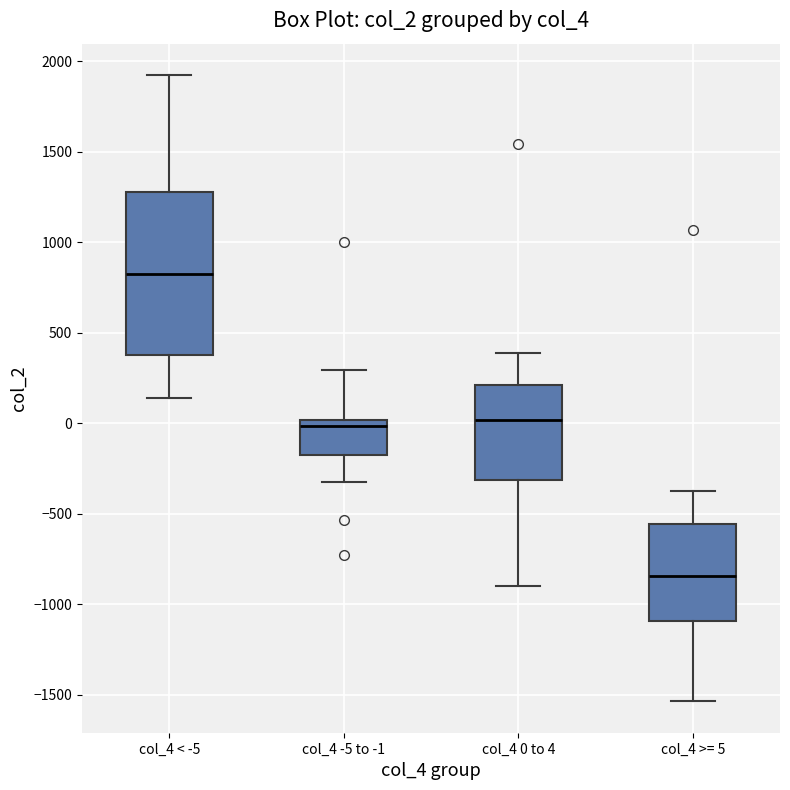

Reading left to right, transcribe this box plot: for each box, give where its median line is, the range the box spans, and where its two whiskers end, as read against the y-axis. The values are not printed on the chart, so give them approximately, as read against the axis.

col_4 < -5: median 800, box 400 to 1300, whiskers 150 to 1950
col_4 -5 to -1: median 0 (just below the box's upper edge), box -150 to 0, whiskers -300 to 300
col_4 0 to 4: median 0, box -300 to 200, whiskers -900 to 400
col_4 >= 5: median -850, box -1100 to -550, whiskers -1550 to -350